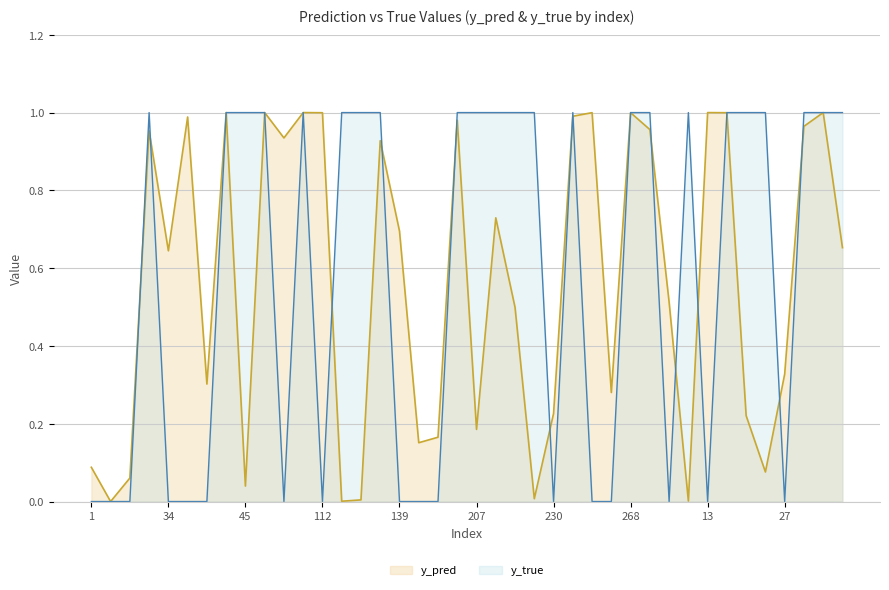

At which label is y_true closest to 0?

1